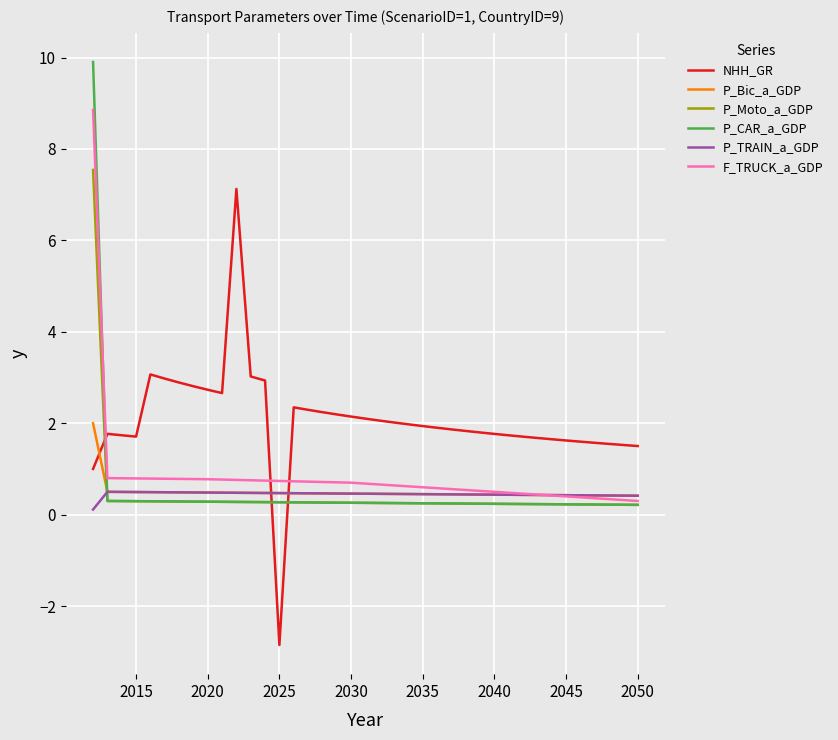

What is the greatest value displayed?

9.9